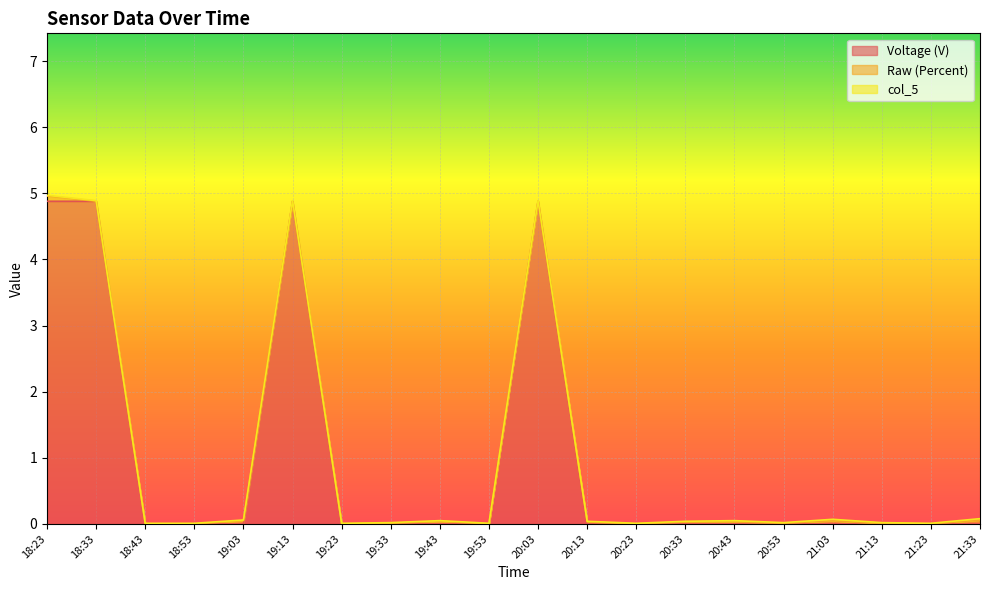

How many intersections are there between Raw (Percent) and col_5?

9